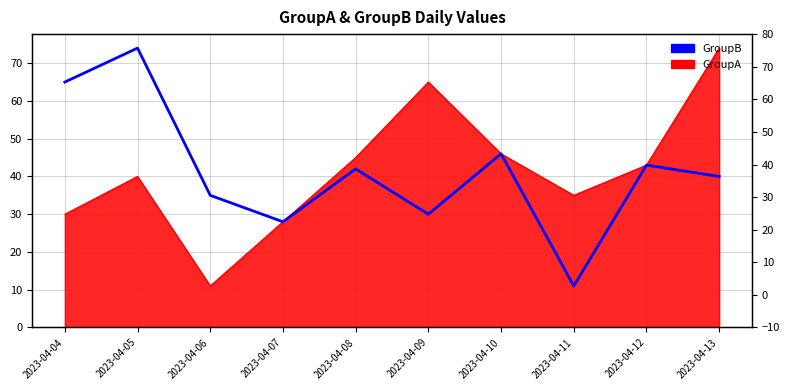

Where does the data first go above 42?

2023-04-04